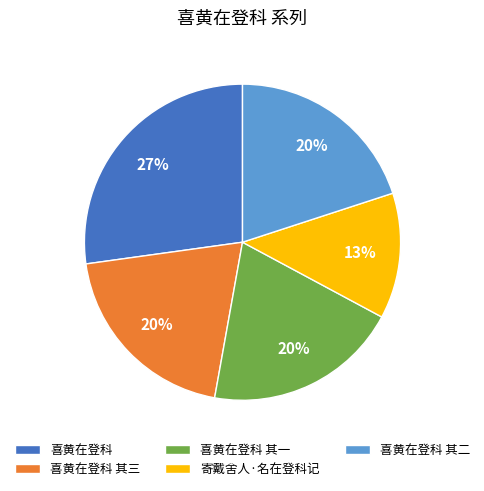

Combined, do 喜黄在登科 其三 and 寄戴舍人·名在登科记 account for over 50%?

No